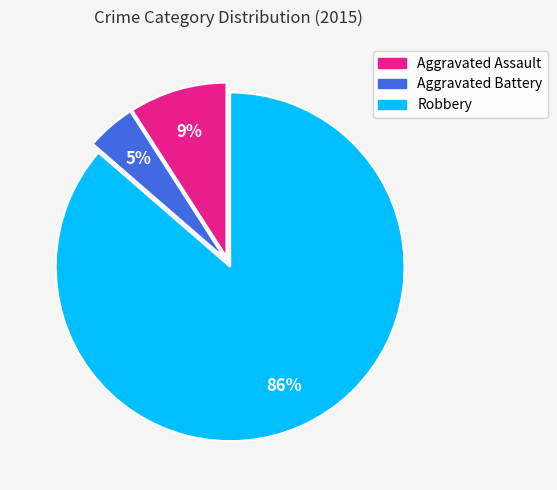

Count the number of slices in the pie.

3